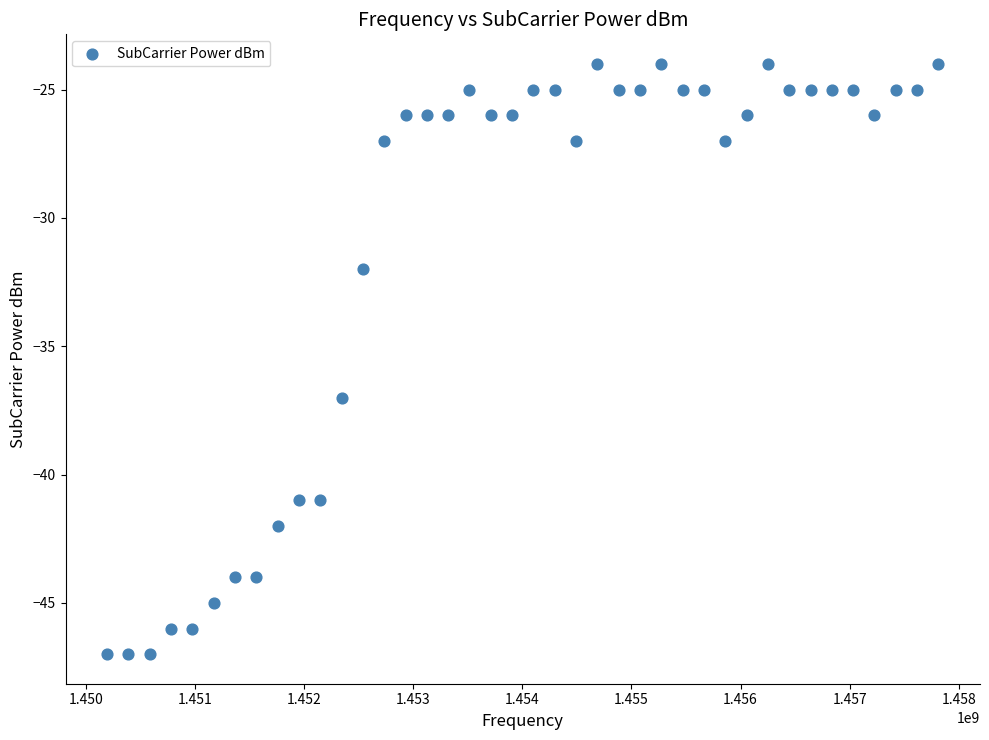

What Y value in the scatter plot is closest to -35?

-37